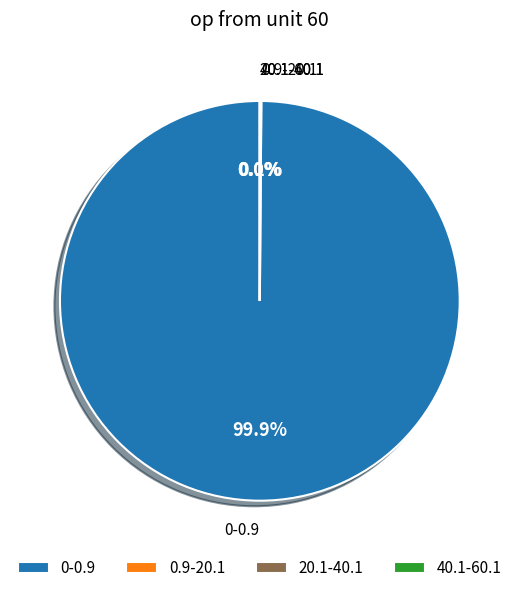

To the nearest percent, what is the average slice percentage?

25%